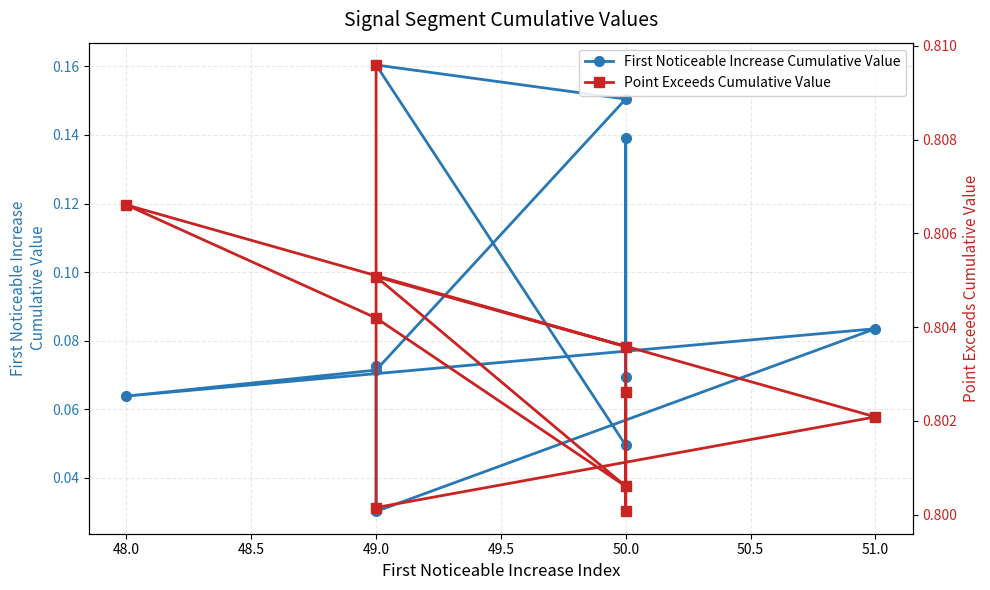

How many lines are shown in the chart?

2